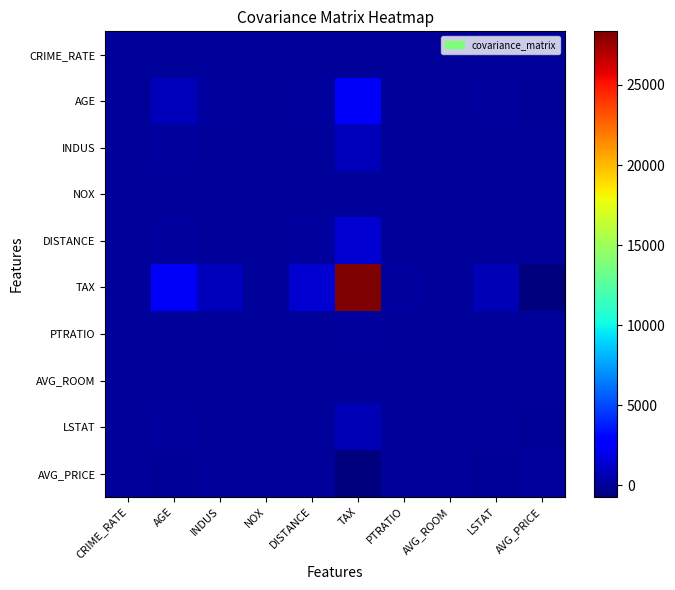

List the series in order of their peak value, highest first.

TAX, AGE, DISTANCE, INDUS, LSTAT, PTRATIO, AVG_PRICE, NOX, CRIME_RATE, AVG_ROOM